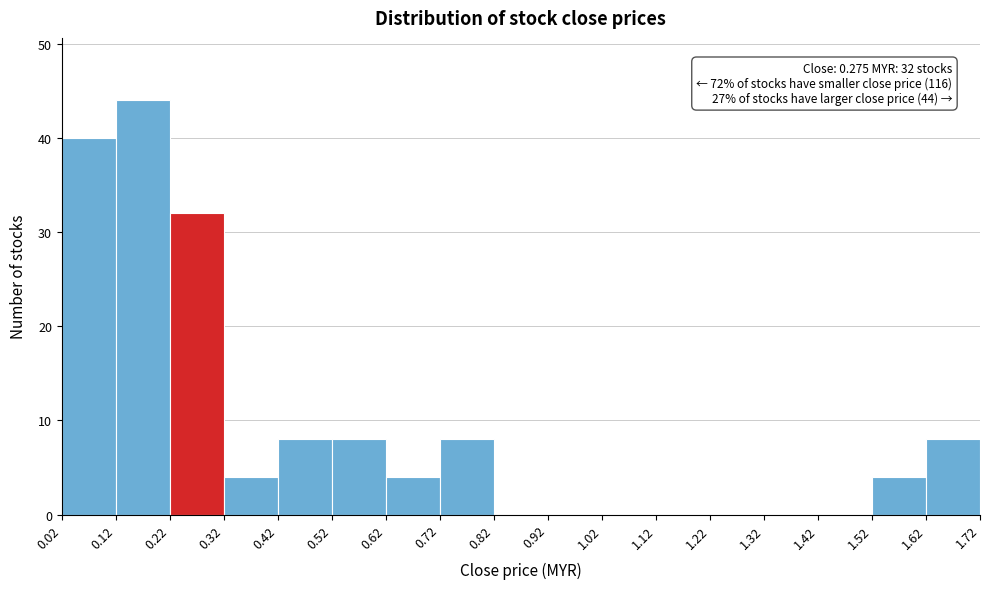

Over which range of the x-axis is the bar tallest?

0.12 to 0.22